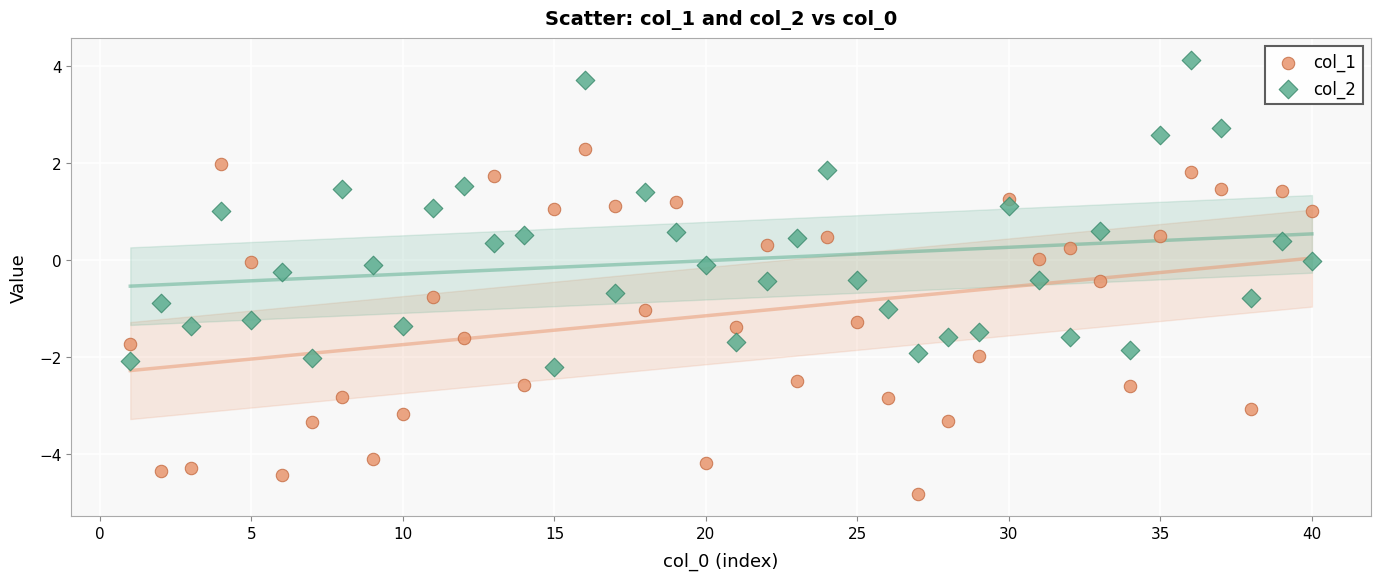

Which series has the largest Y range (max minus min)?

col_1